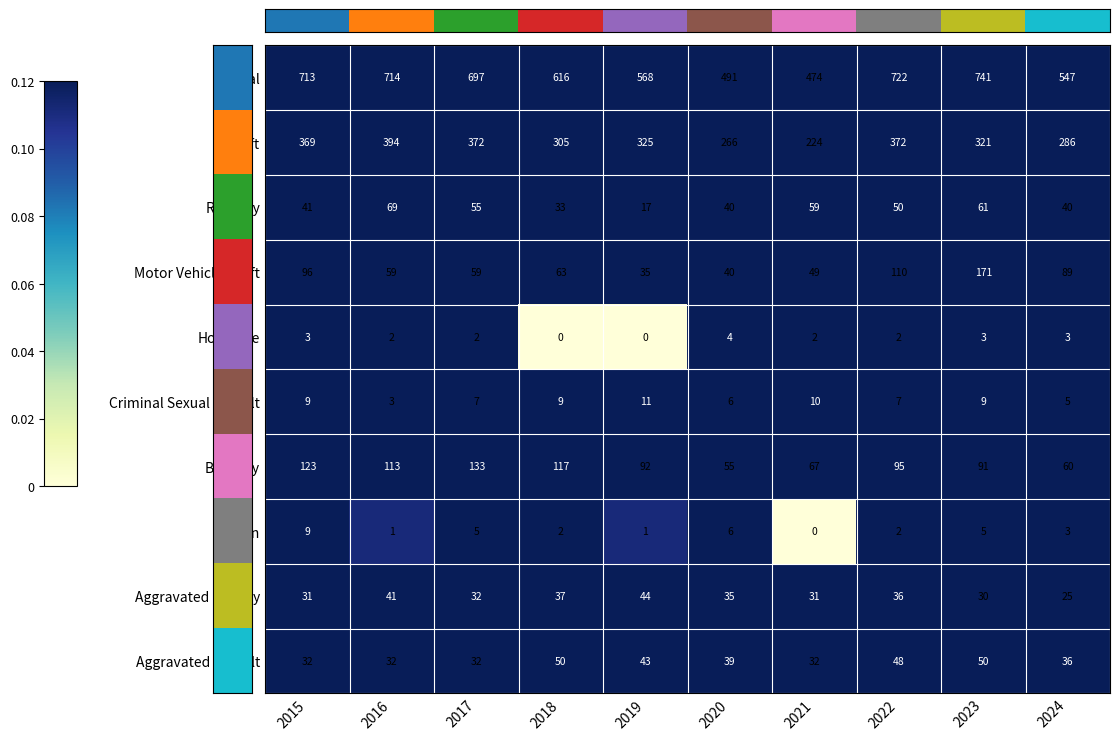

Which series has the largest total across all categories?

Total